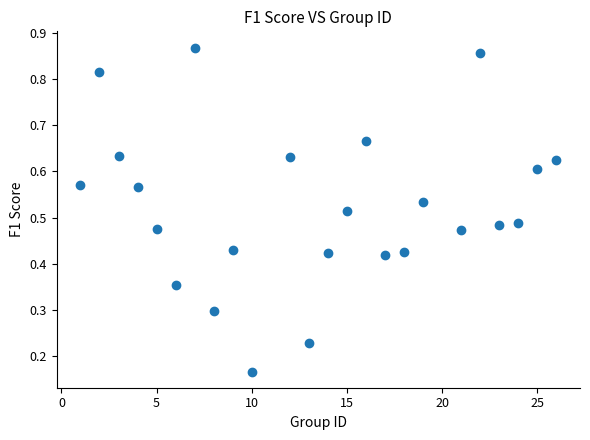

What is the range of X values (max minus min)?

25.0